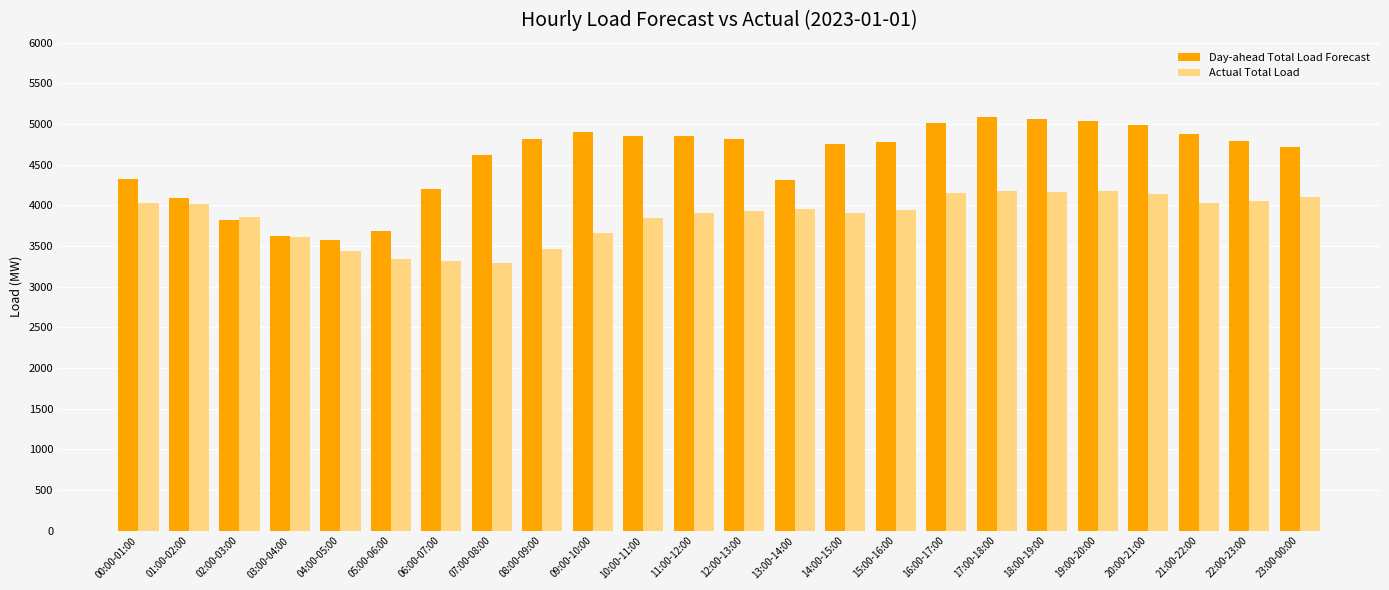

What is the sum of the Actual Total Load values at 02:00-03:00 and 20:00-21:00?

8004